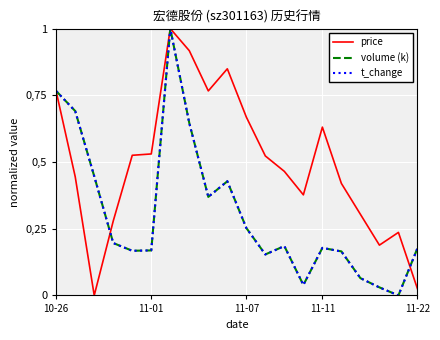

Does the chart display data point markers on the line(s)?

No